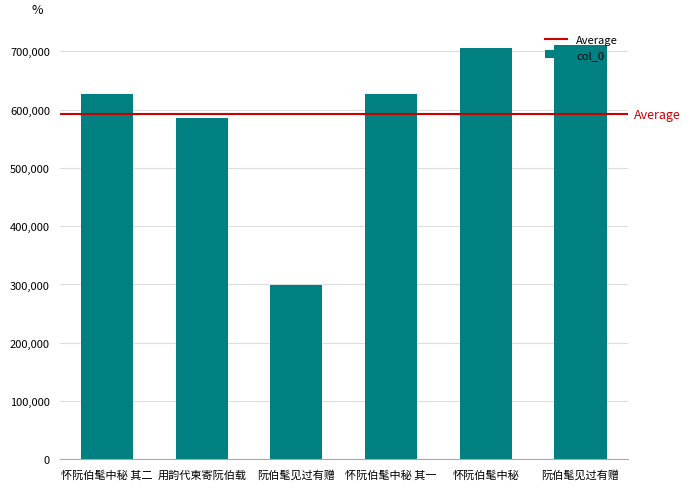

Count the number of categories in the chart.

6